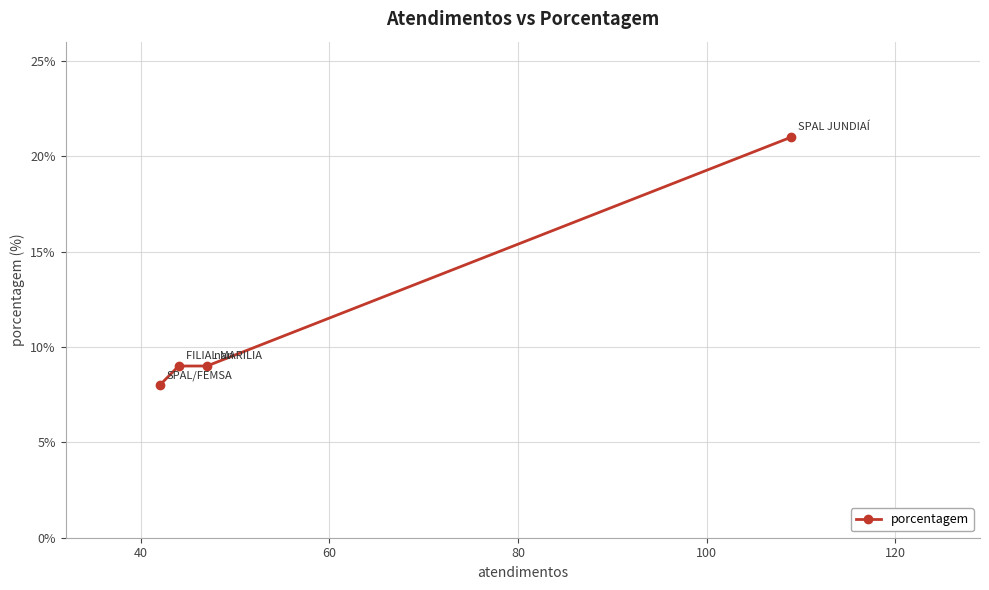

What is the difference between the maximum and minimum values?

13